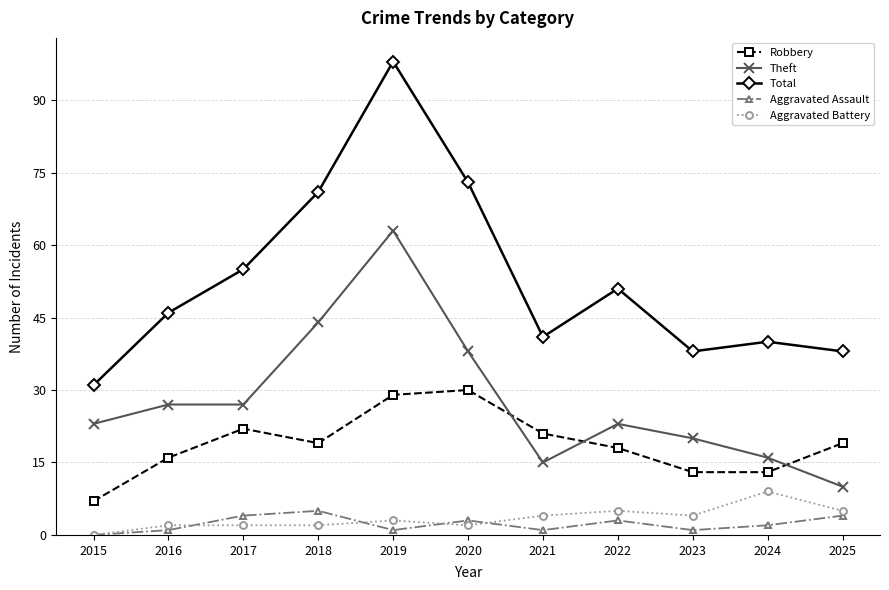

What value does the Total series have at 2023, to the nearest 5?

40